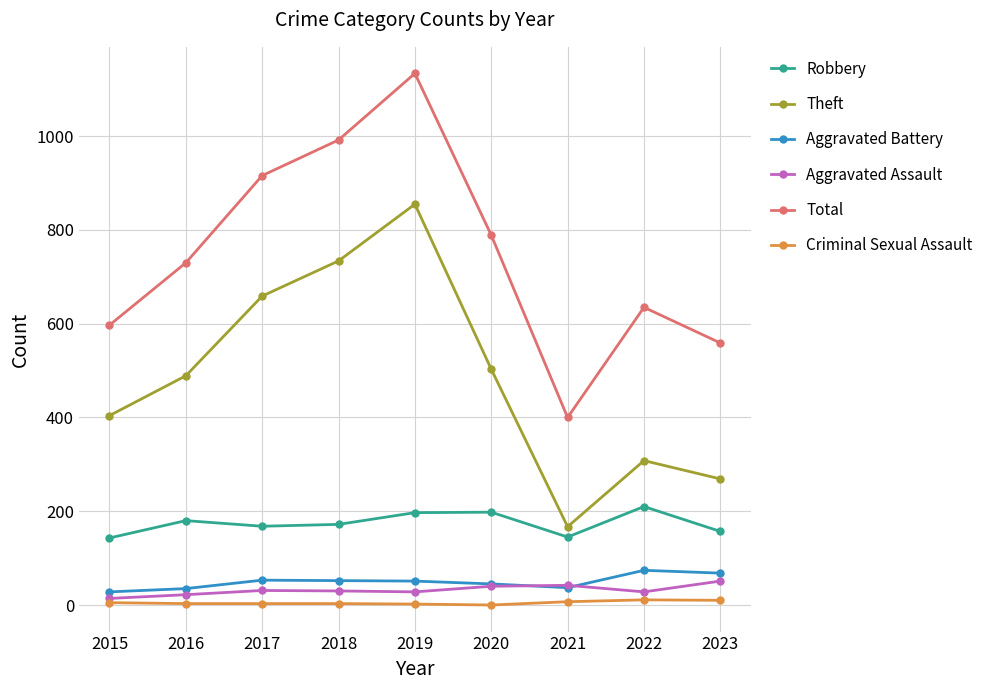

At which label does Aggravated Battery first exceed 51?

2017